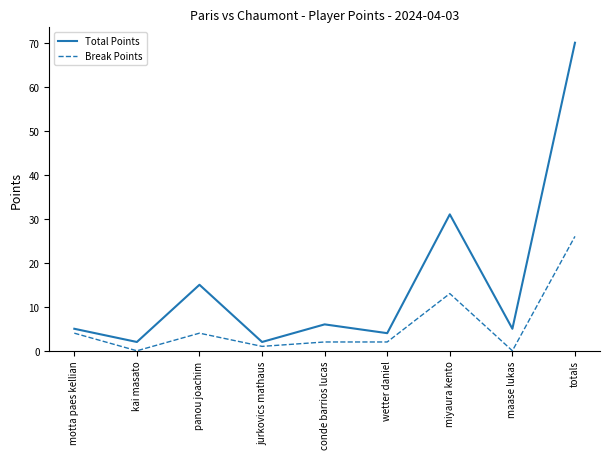

Which label corresponds to the largest value in the chart?

totals